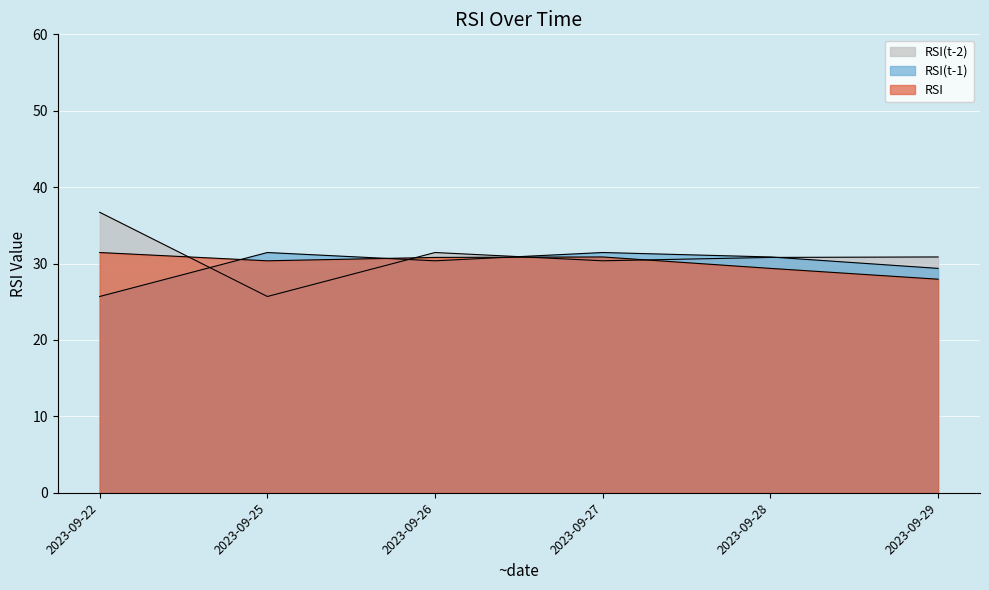

What is the total value across all series at 2023-09-25?

87.5